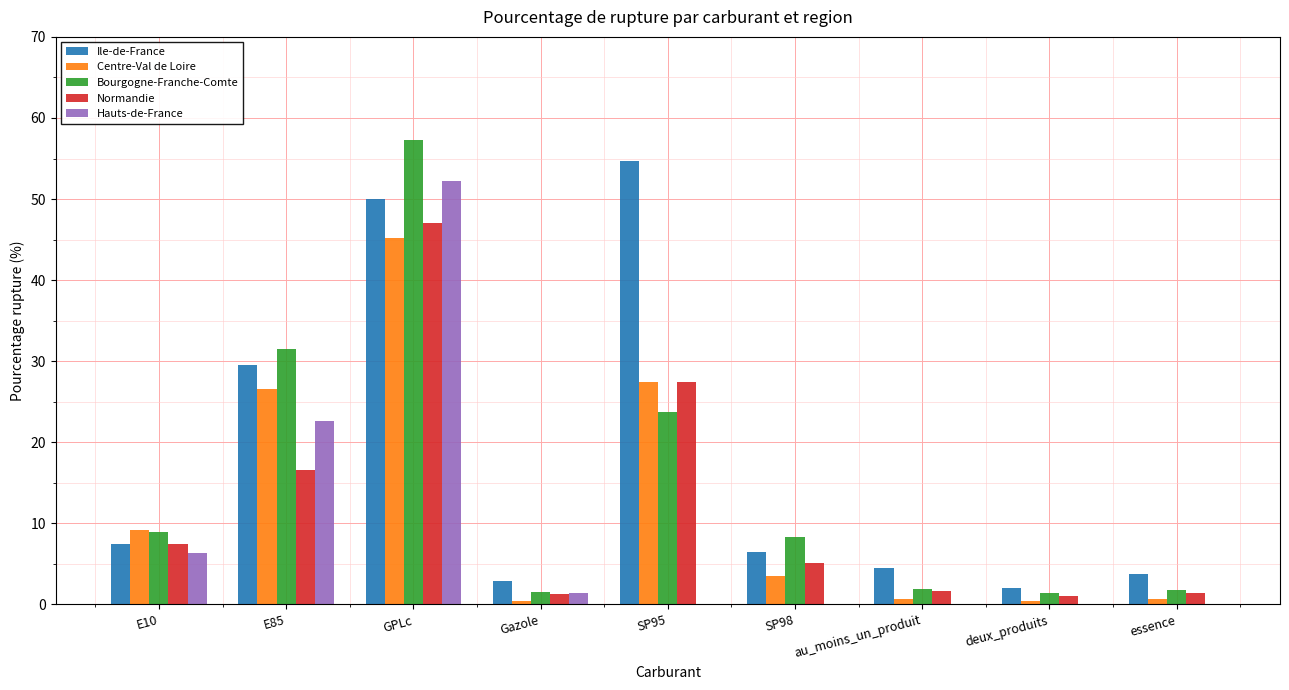

Is the value of Normandie at SP95 greater than the value of Centre-Val de Loire at E85?

Yes